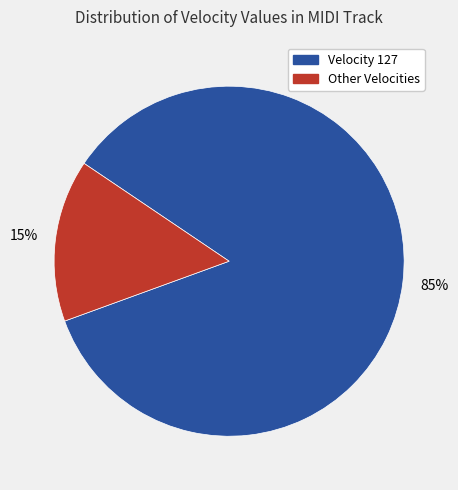

Is the sum of Velocity 127 and Other Velocities greater than half?

Yes